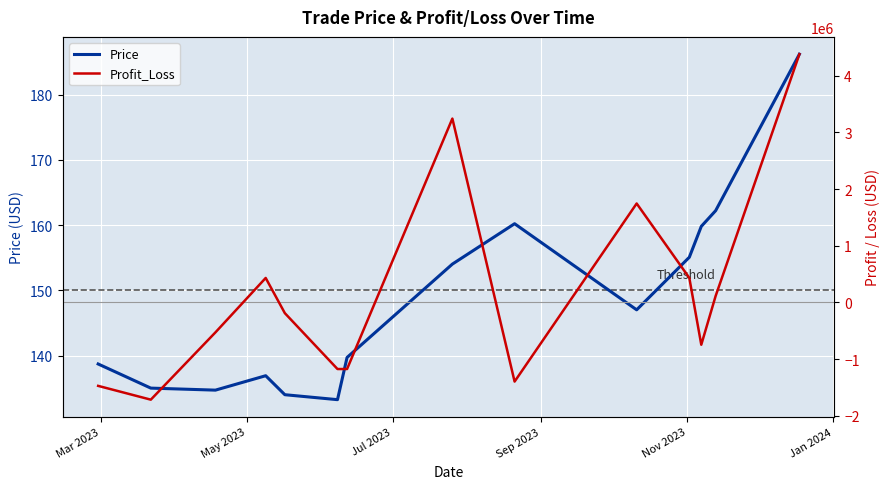

How many values in Profit_Loss are above zero?

6